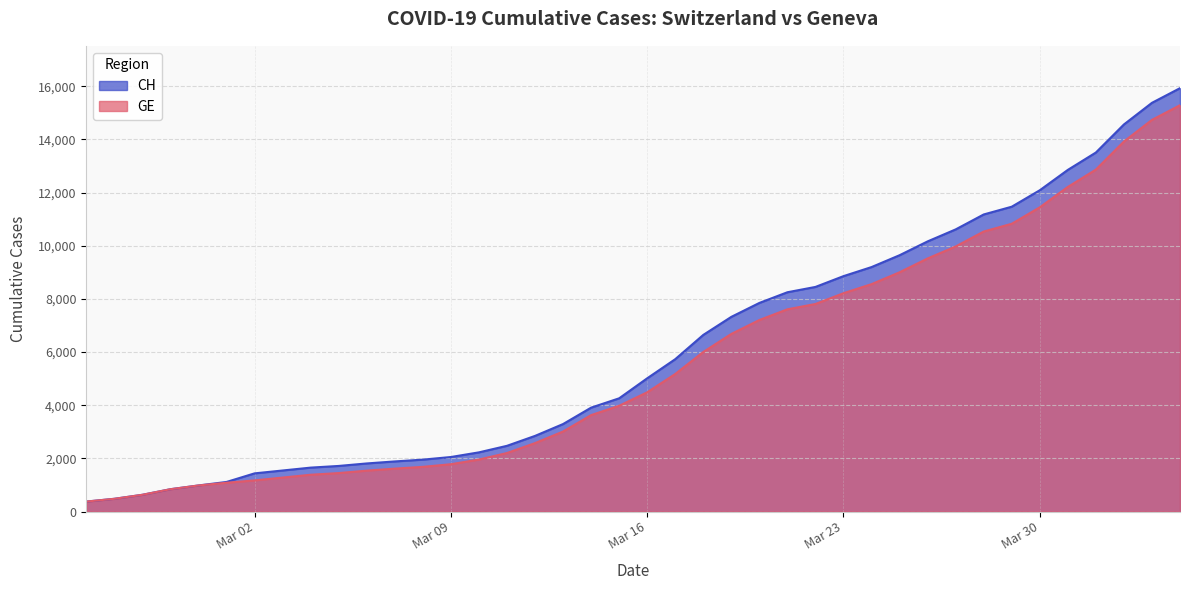

At how many categories does at least one series exceed 4599?

20